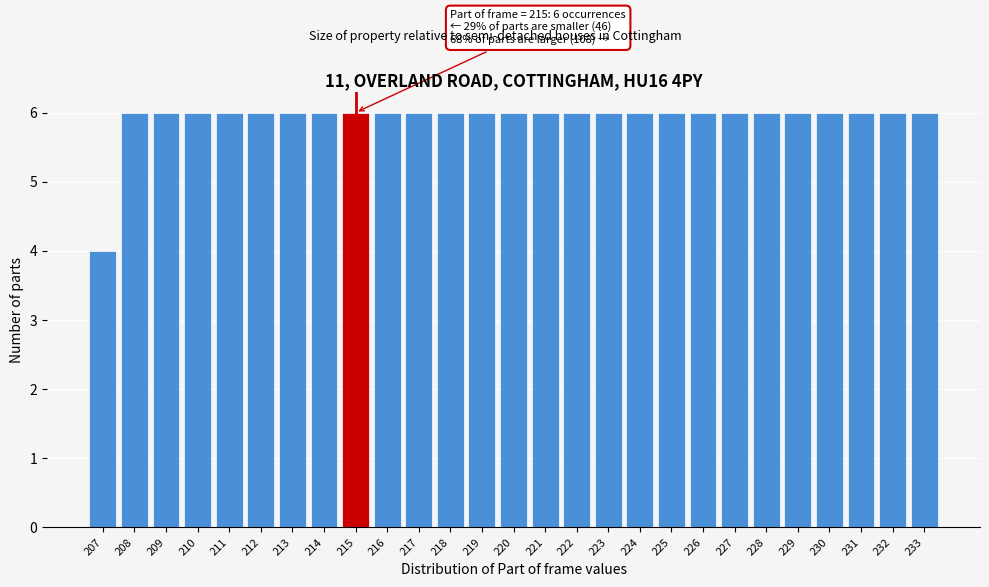

Reading left to right, transcribe all the data shown in this chart.

207=4	208=6	209=6	210=6	211=6	212=6	213=6	214=6	215=6	216=6	217=6	218=6	219=6	220=6	221=6	222=6	223=6	224=6	225=6	226=6	227=6	228=6	229=6	230=6	231=6	232=6	233=6